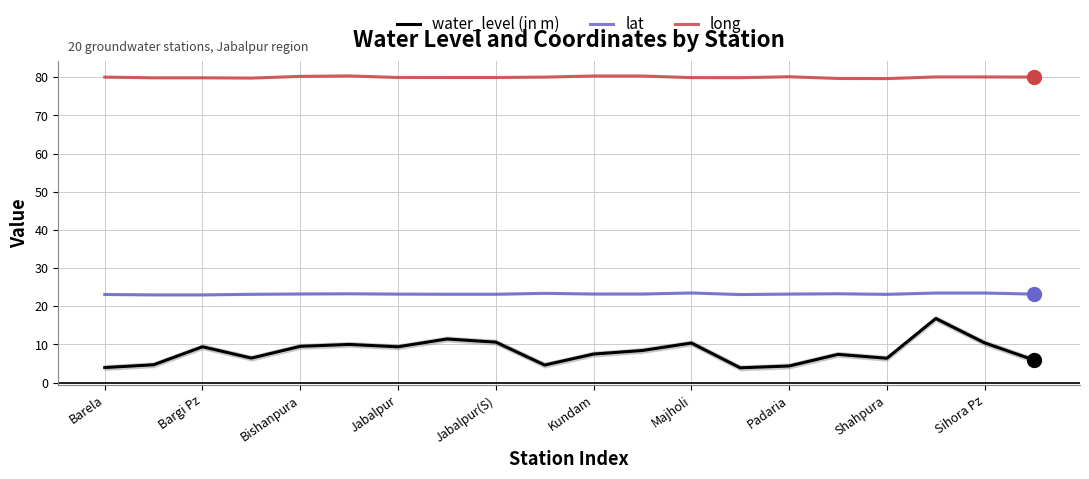

At which category is the sum across all series the highest?

17